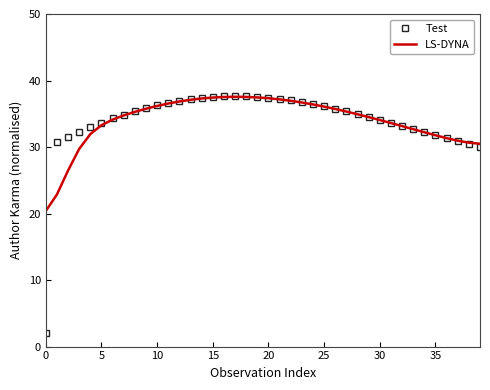

What is the lowest value of the Test series?

2.0